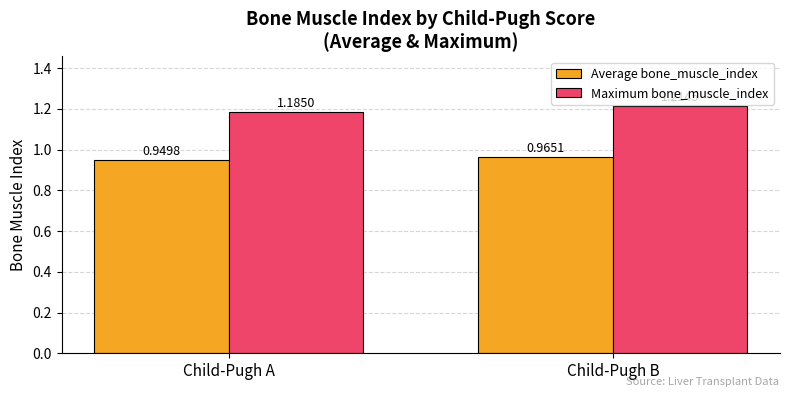

Which category has the lowest value in the Average bone_muscle_index series?

Child-Pugh A